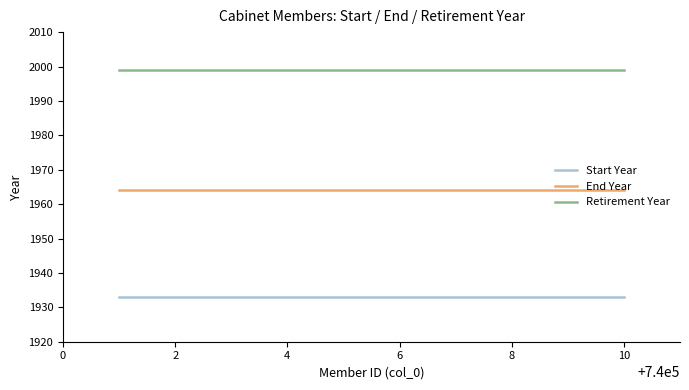

Rank the series by their maximum value, from lowest to highest.

Start Year, End Year, Retirement Year